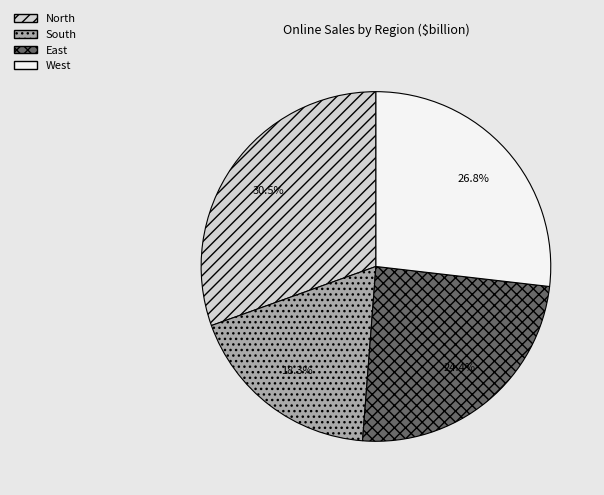

Do North and East together represent more than half of the pie?

Yes